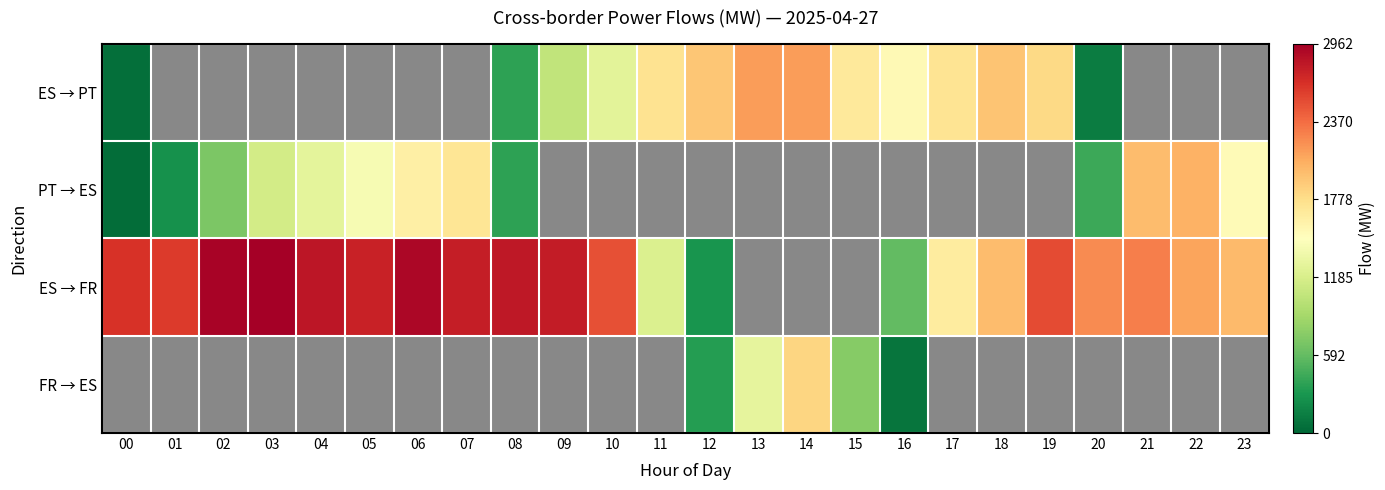

What is the smallest value displayed?

36.0